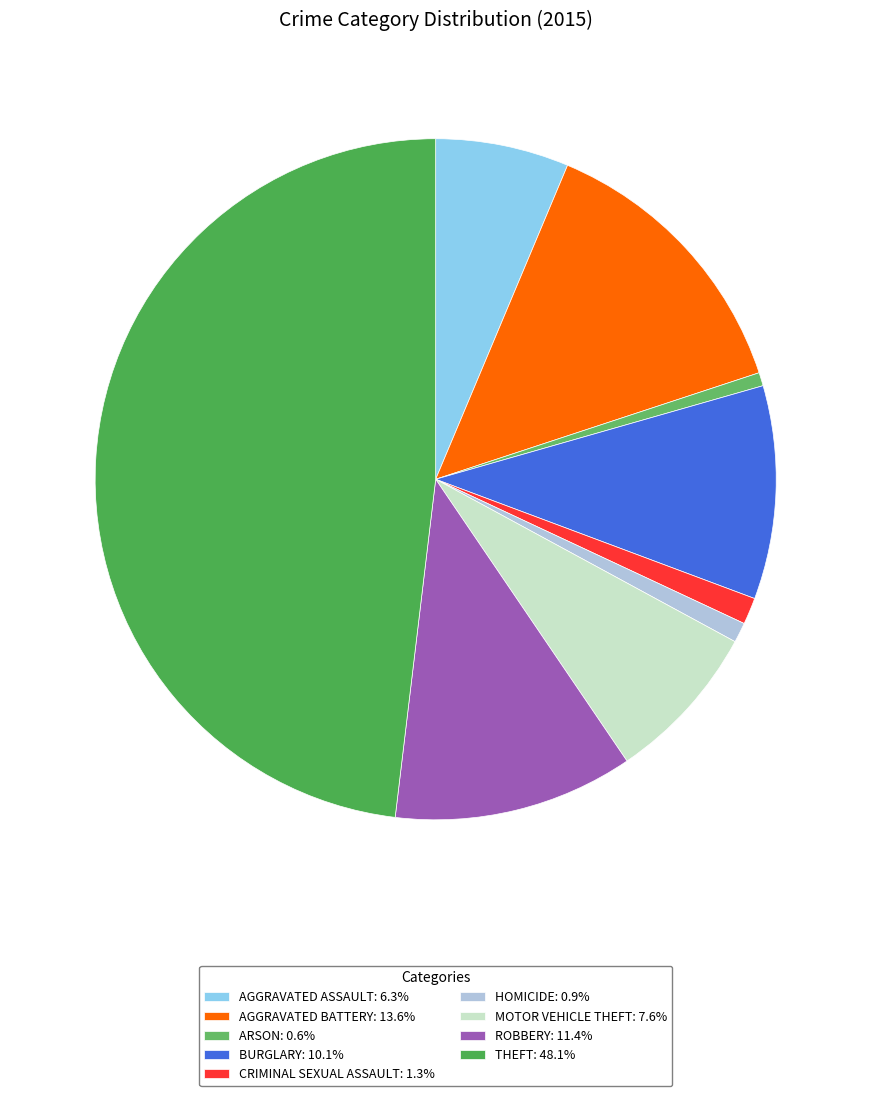

Is there a majority slice in this chart?

No